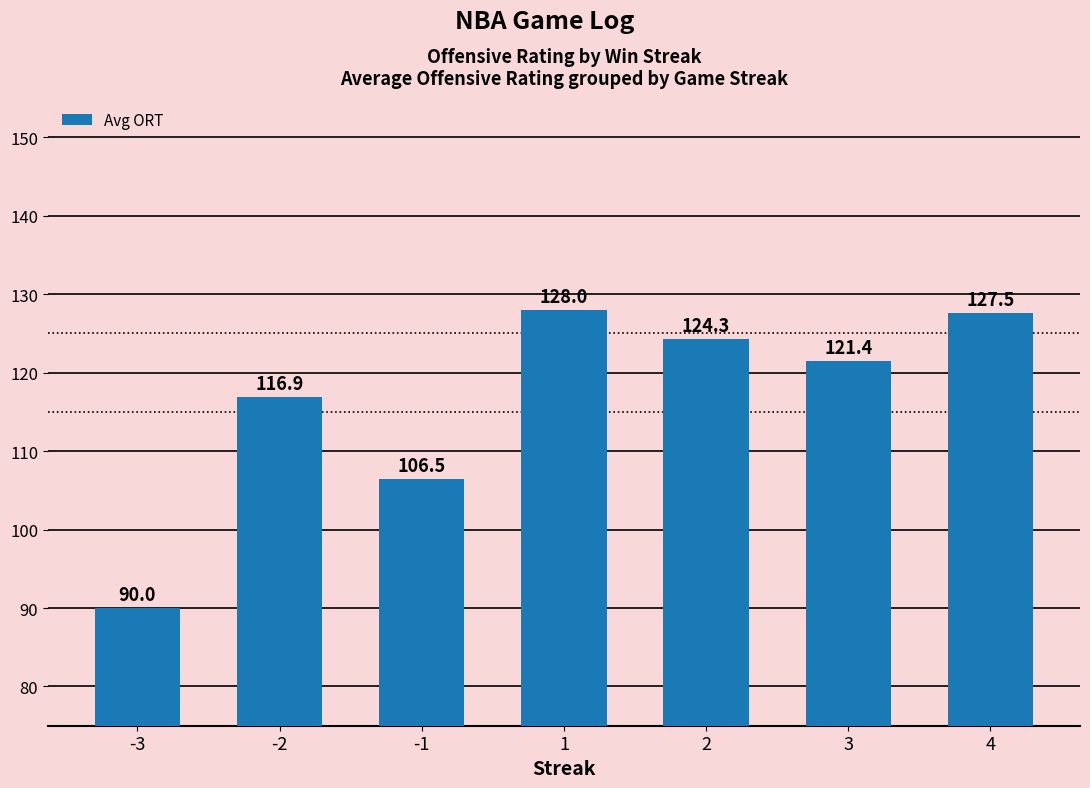

List the labels in order of value, largest first.

1, 4, 2, 3, -2, -1, -3